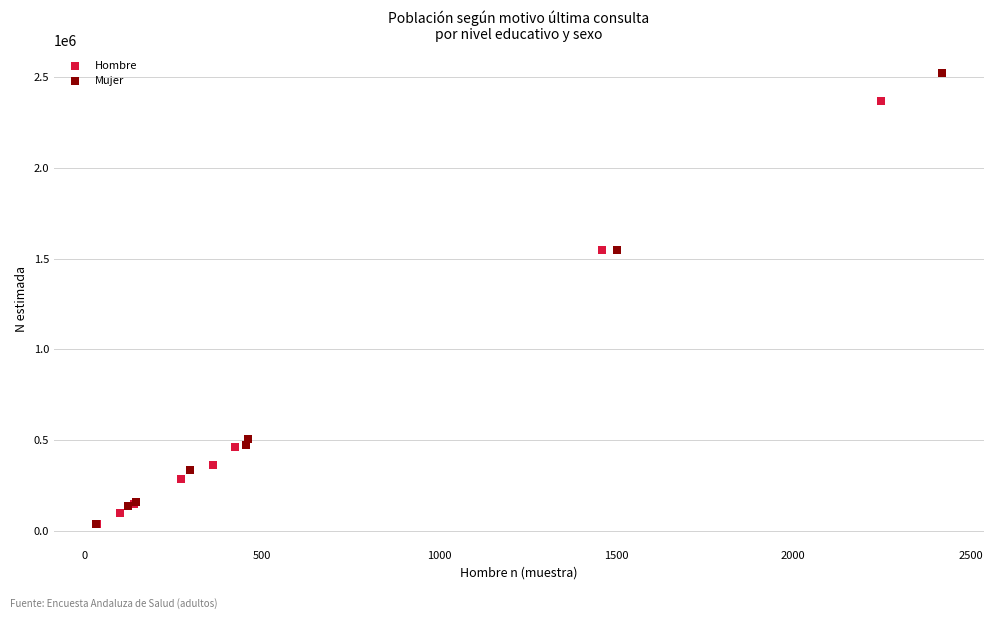

Which series contains the highest Y value?

Mujer